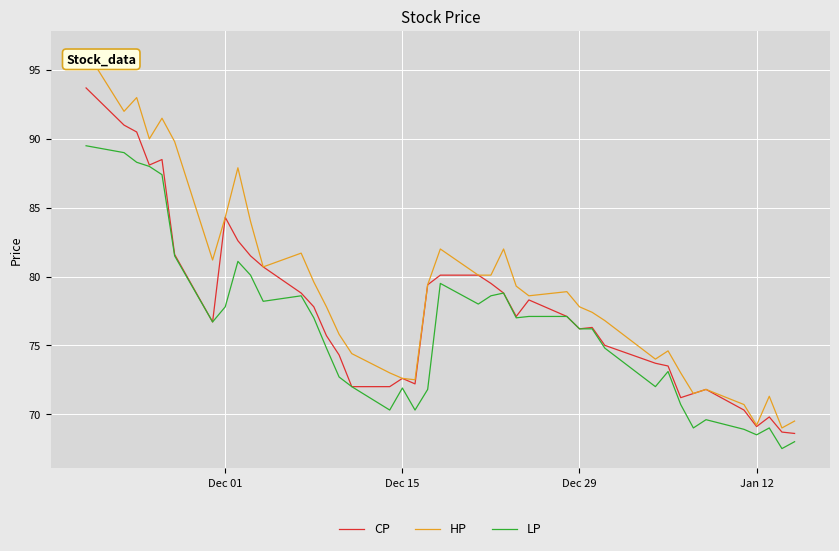

Which series has the largest range (max minus min)?

HP